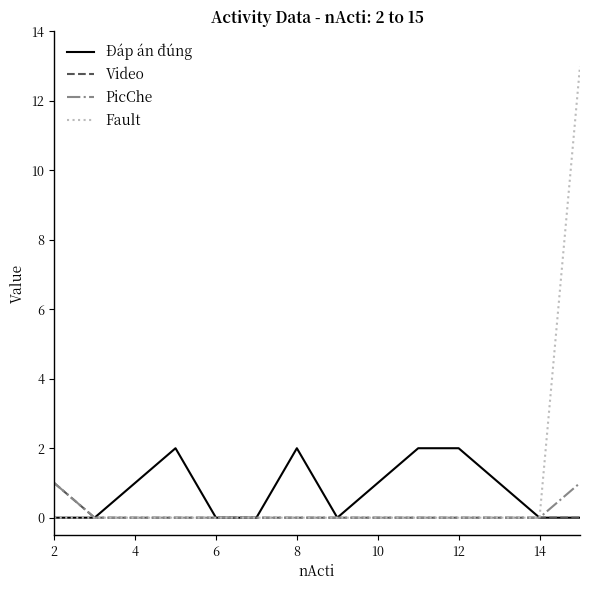

Which series has the widest spread of values?

Fault